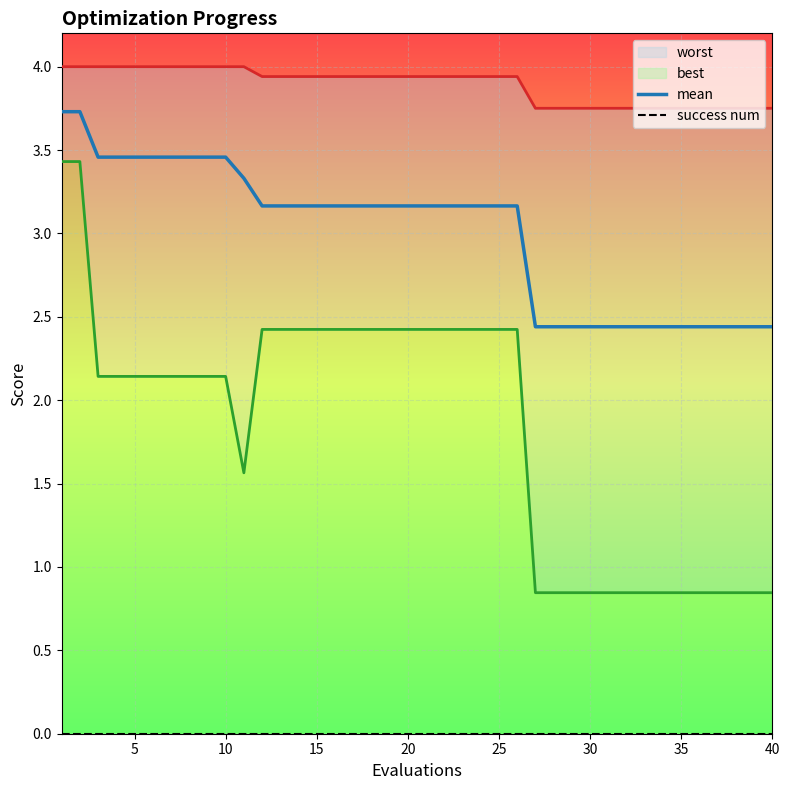

Is it true that mean equals 2.4 at 35?

True